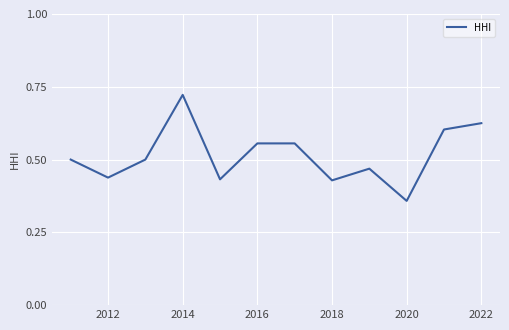

At which category does the chart reach its peak across all series?

2014